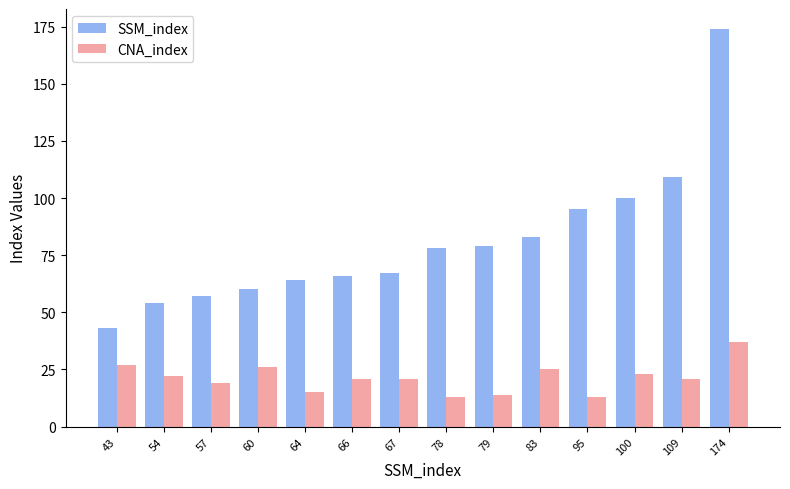

What is the minimum value shown in the chart?

13